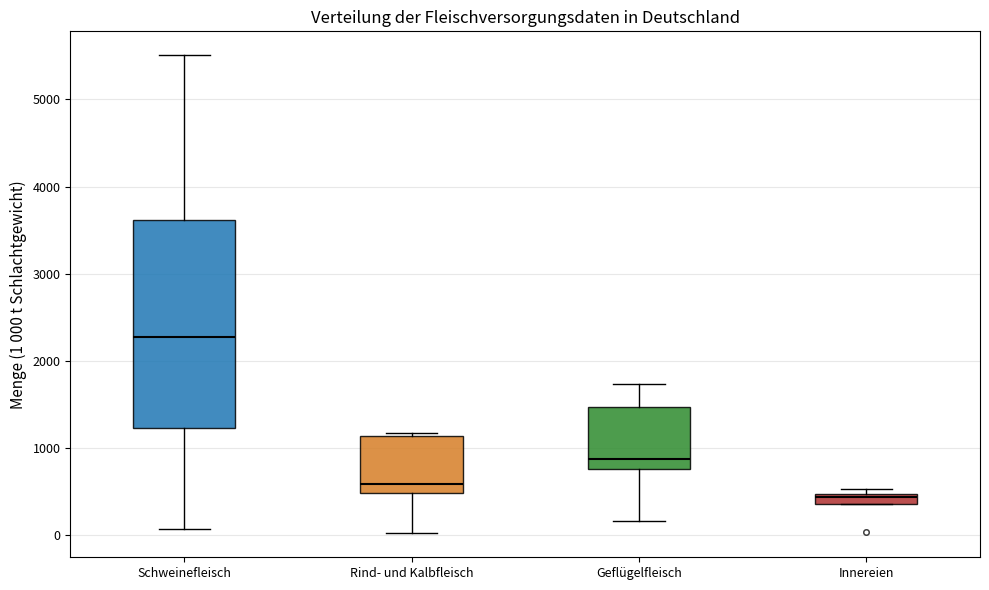

Where is the upper edge of the box for Innereien on the y-axis? The values are not printed on the chart, so give them approximately, as read against the axis.

500